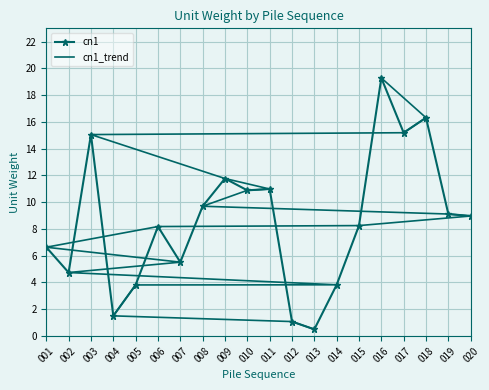

What is the value of the cn1 point at the 2nd from the left?

4.7